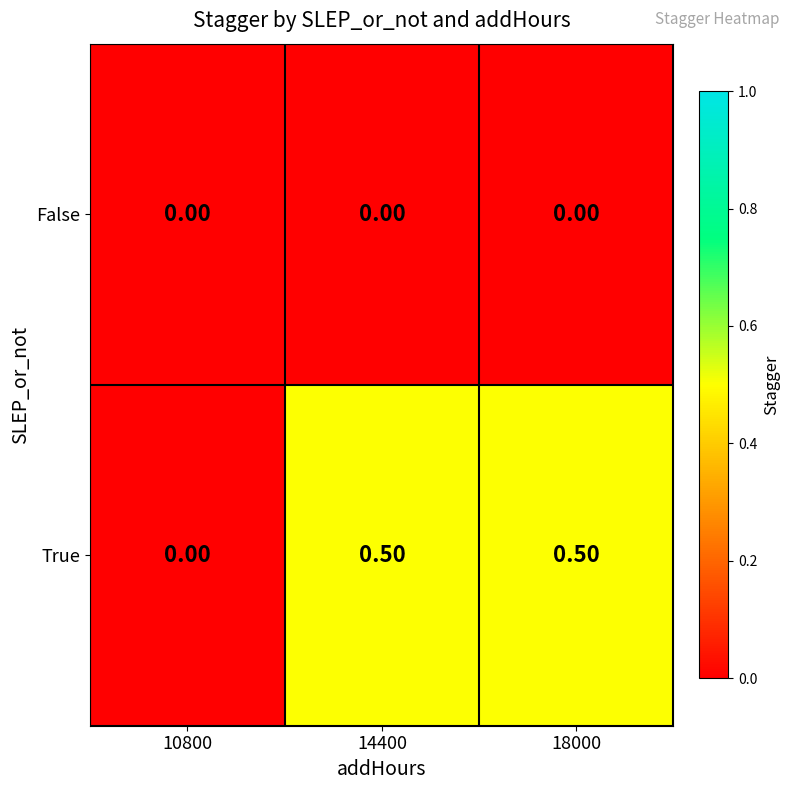

Count the number of categories in the chart.

3